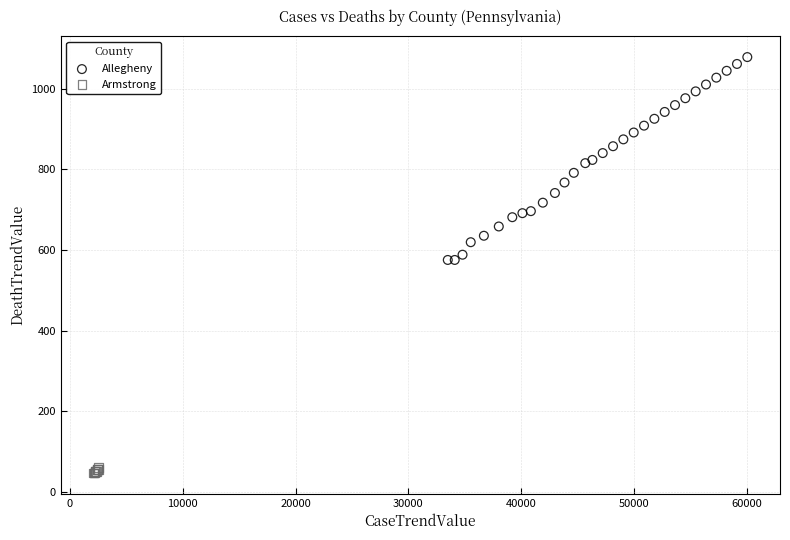

Which series has the widest spread of Y values?

Allegheny